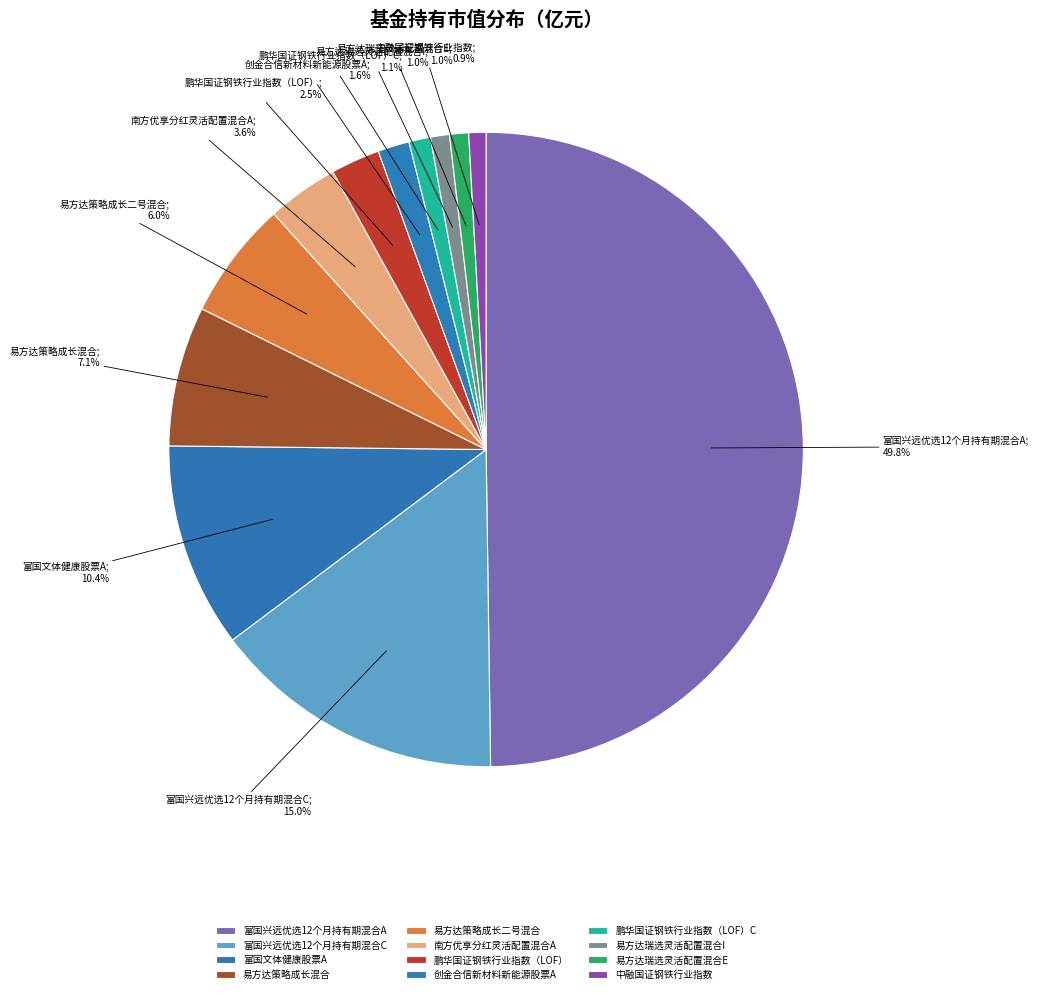

How many segments does this pie chart have?

12